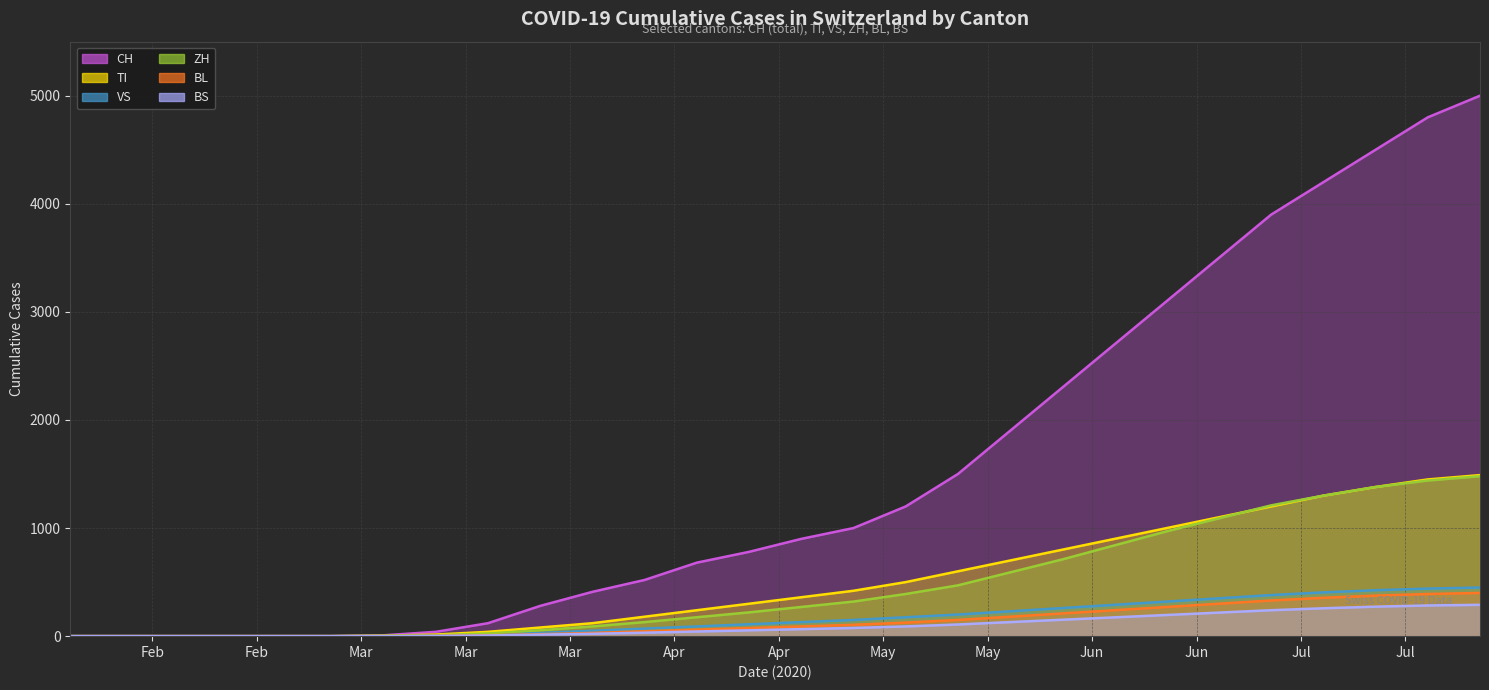

Reading left to right, what are all the values shown in this chart?

CH: 0	0	0	0	0	0	8	40	120	280	410	520	680	780	900	1000	1200	1500	1900	2300	2700	3100	3500	3900	4200	4500	4800	5000
TI: 0	0	0	0	0	0	4	15	40	80	120	180	240	300	360	420	500	600	700	800	900	1000	1100	1200	1300	1380	1450	1490
VS: 0	0	0	0	0	0	1	5	15	30	50	70	90	110	130	150	175	200	230	260	290	320	350	380	405	425	440	450
ZH: 0	0	0	0	0	0	2	8	25	55	90	130	175	220	270	320	390	470	590	710	840	970	1090	1210	1300	1380	1440	1480
BL: 0	0	0	0	0	0	0	2	8	18	30	45	60	75	90	105	125	150	180	210	240	270	300	330	355	375	390	400
BS: 0	0	0	0	0	0	0	2	6	14	22	32	43	54	65	76	90	108	130	152	174	196	218	240	258	273	284	290